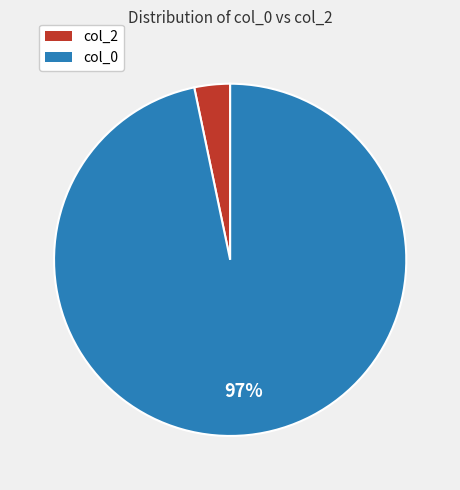

Count the number of slices in the pie.

2